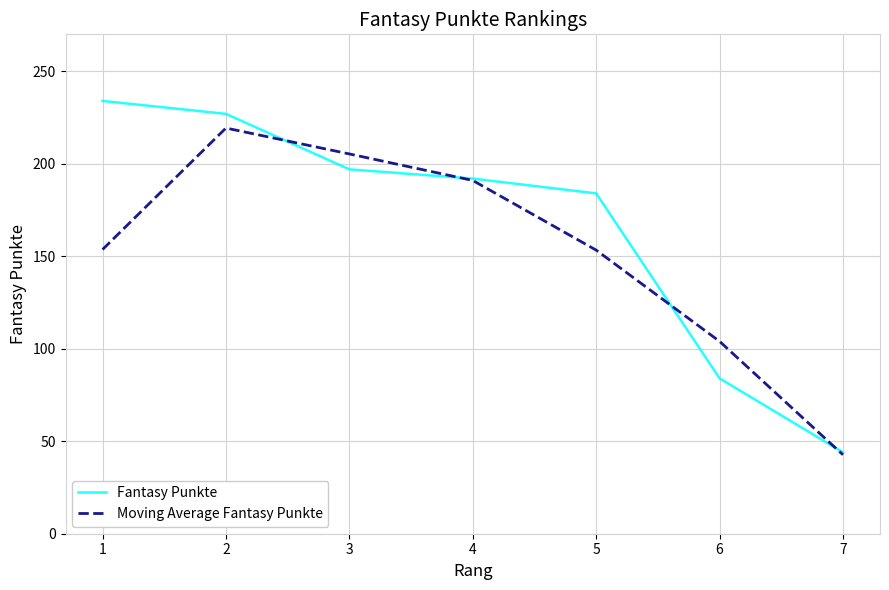

The Fantasy Punkte series shows 9.6 at 7. True or false?

False